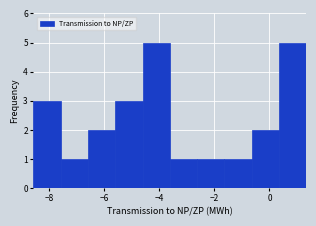

What is the height of the bar covering -7.6 to -6.6 on the x-axis? Neither the bar edges nor the heights are printed on the chart, so give them approximately, as read against the axes.

1